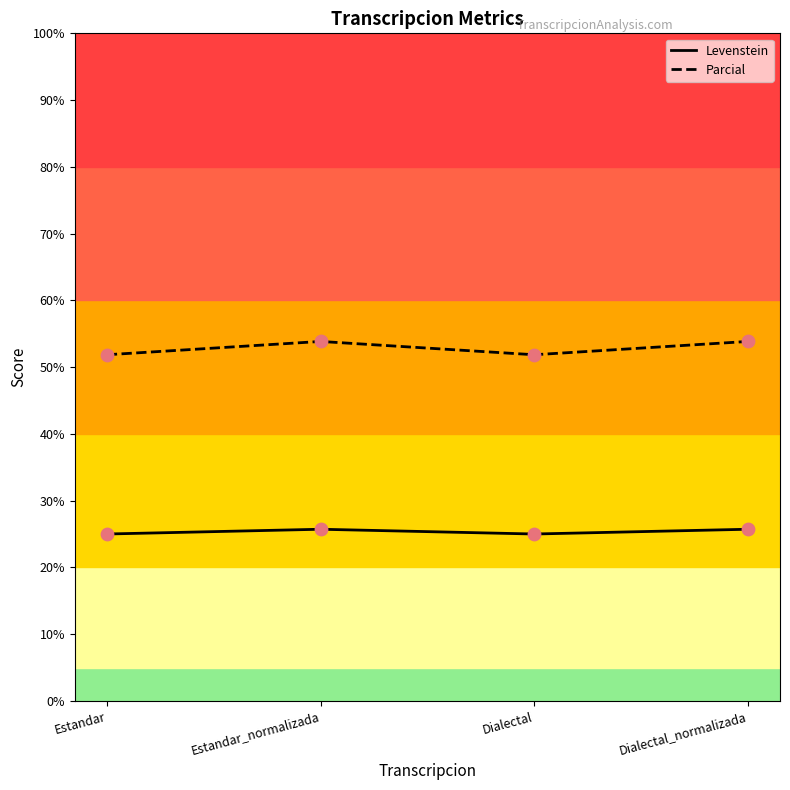

What is the total value across all series at Estandar?

76.9